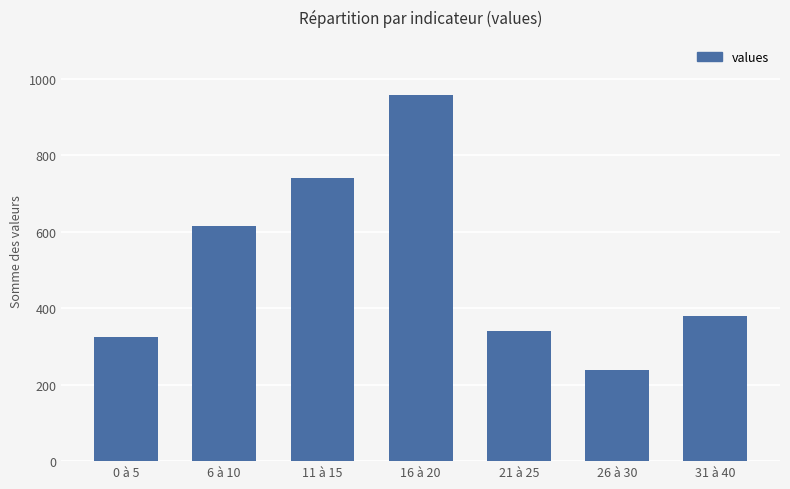

What is the change in value from 6 à 10 to 21 à 25?

-275